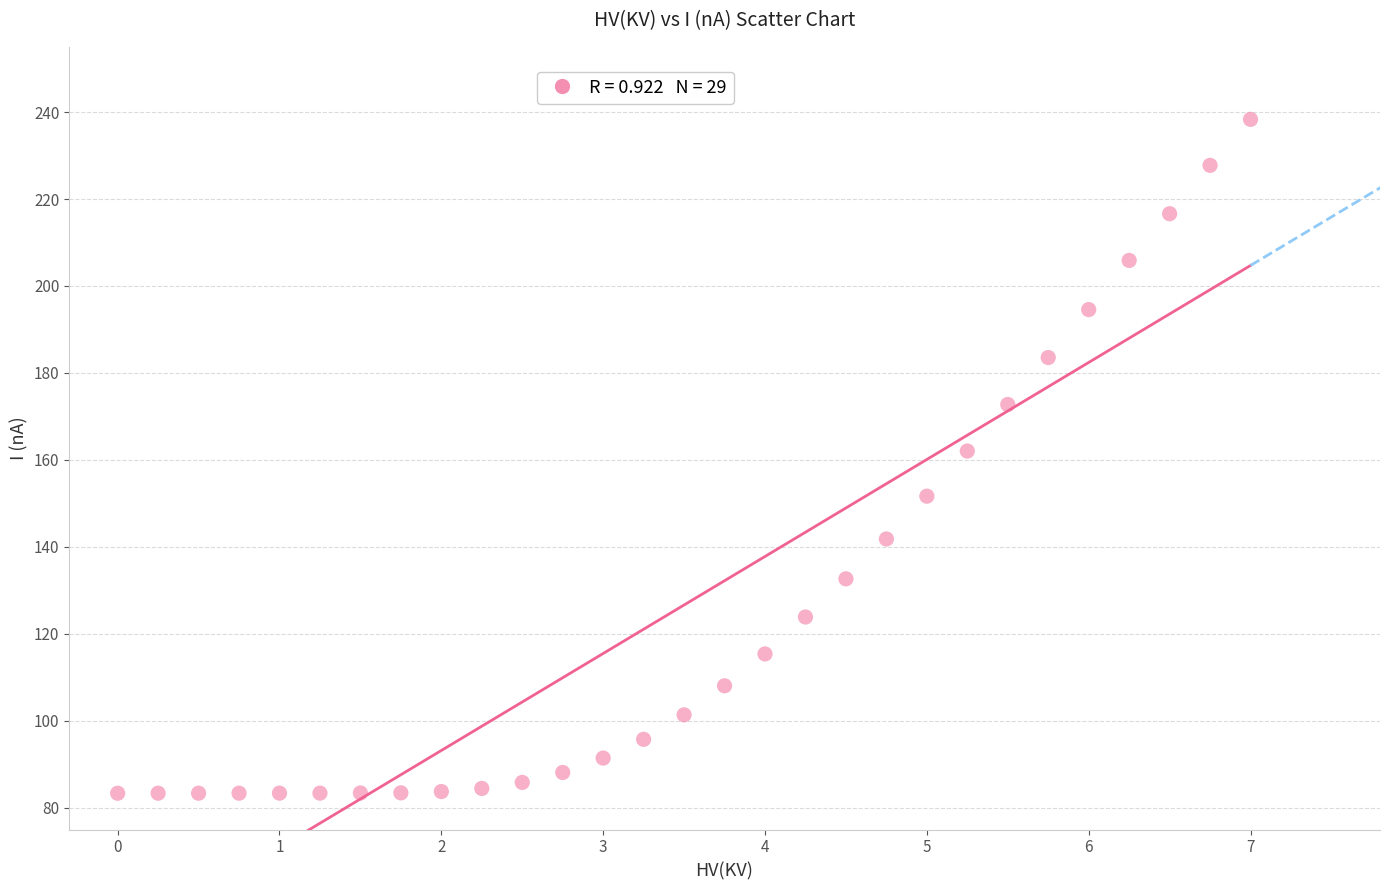

What is the range of X values (max minus min)?

7.0